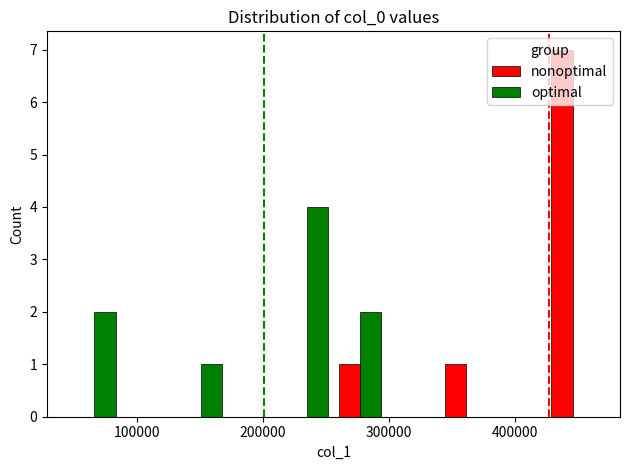

What is the greatest value displayed?

7